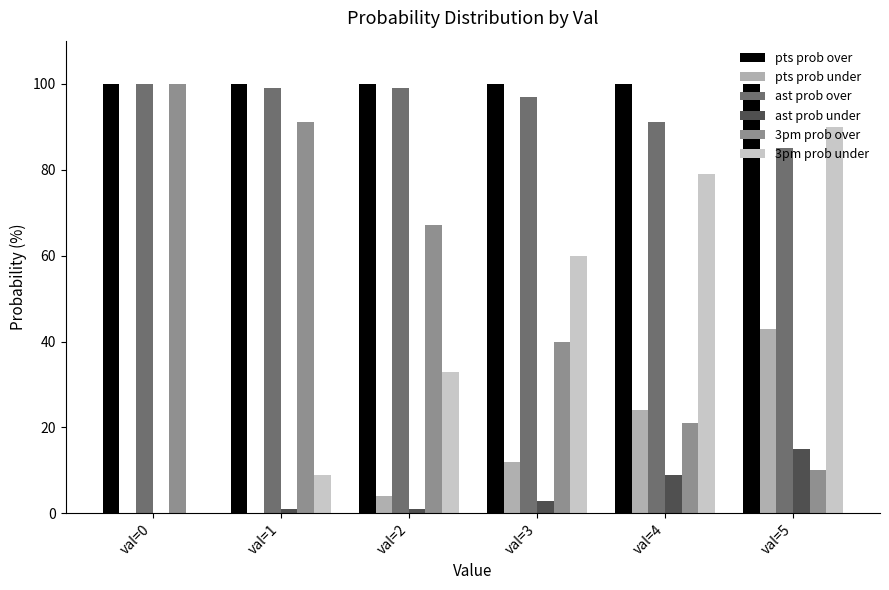

Reading left to right, what are all the values shown in this chart?

pts prob over: 100	100	100	100	100	100
pts prob under: 0	0	4	12	24	43
ast prob over: 100	99	99	97	91	85
ast prob under: 0	1	1	3	9	15
3pm prob over: 100	91	67	40	21	10
3pm prob under: 0	9	33	60	79	90